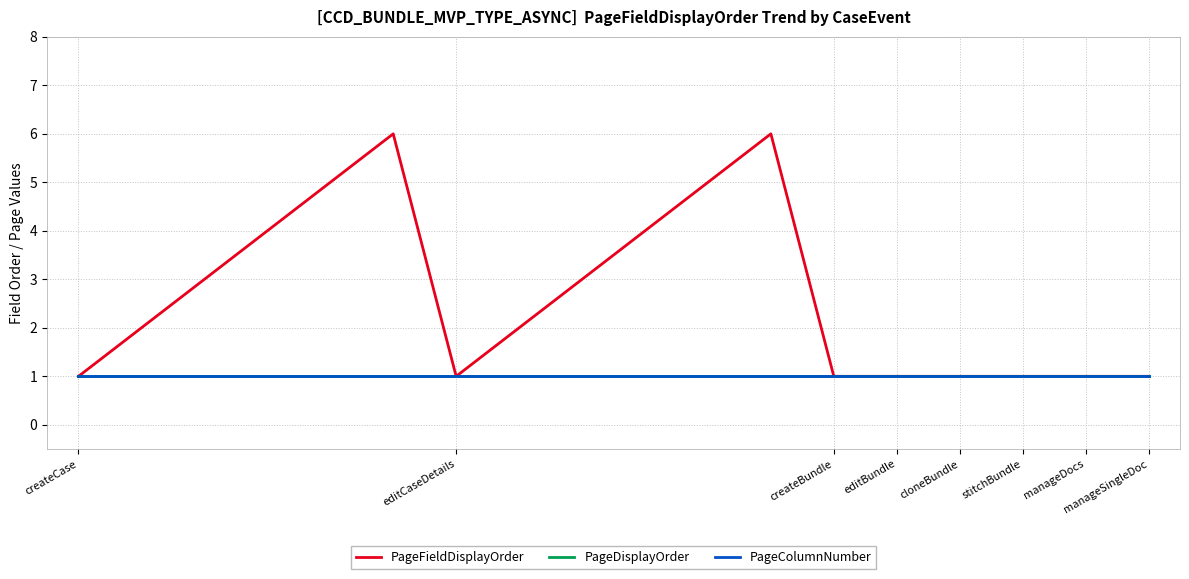

Is this an area chart (filled region under the line)?

No